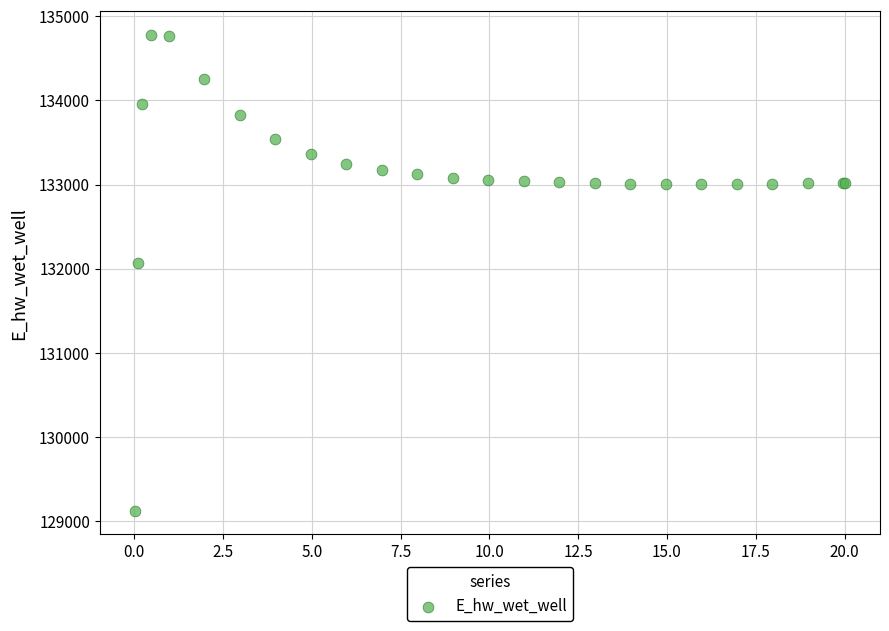

What Y value in the scatter plot is closest to 131949?

132072.5